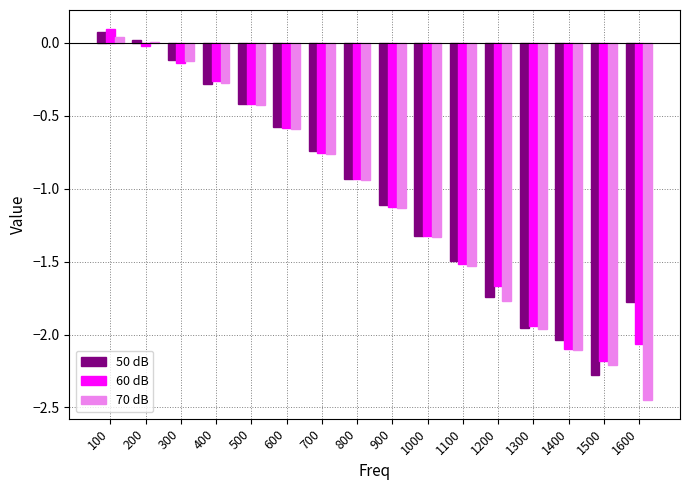

True or false: 70 dB has a value of -1.5 at 1100.

True